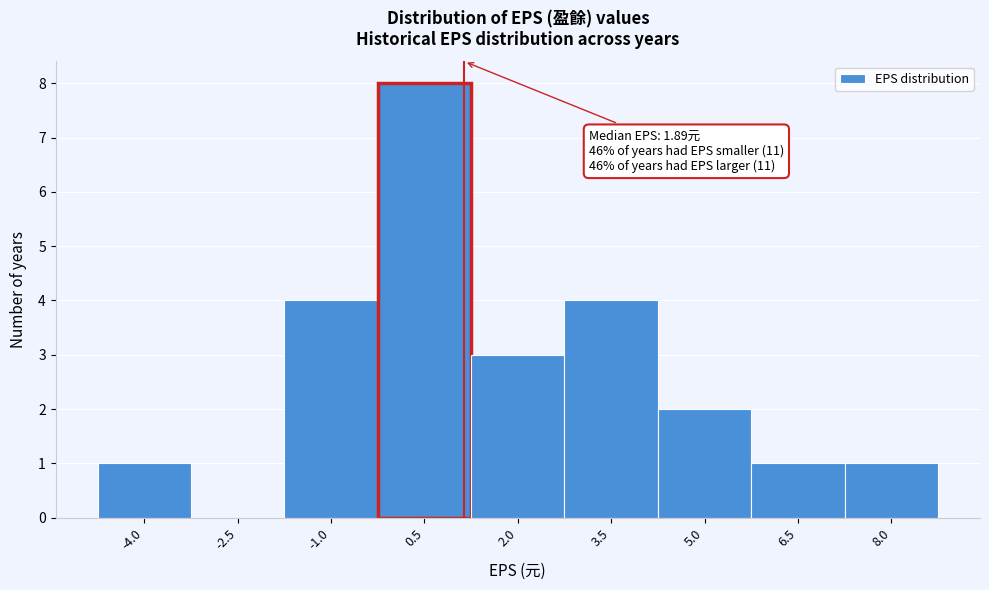

Reading left to right, transcribe all the data shown in this chart.

-4.0=1	-2.5=0	-1.0=4	0.5=8	2.0=3	3.5=4	5.0=2	6.5=1	8.0=1